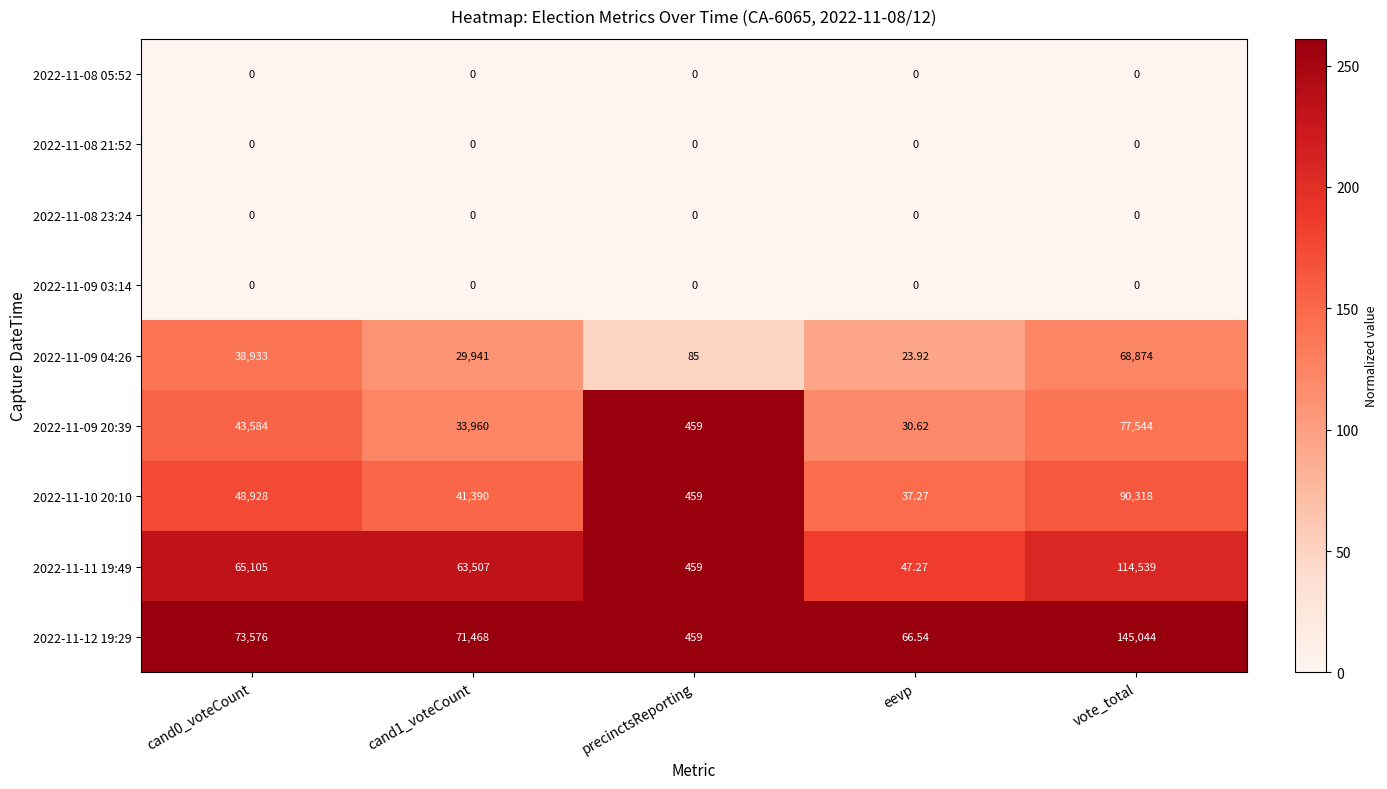

At which category is the sum across all series the highest?

vote_total